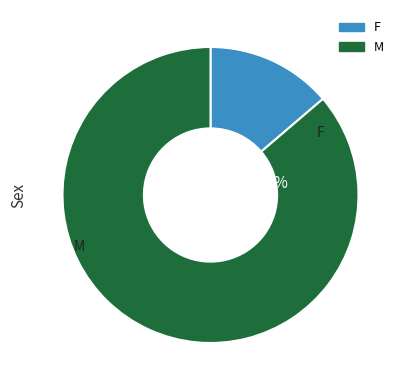

True or false: 6 accounts for 4% of the total.

False